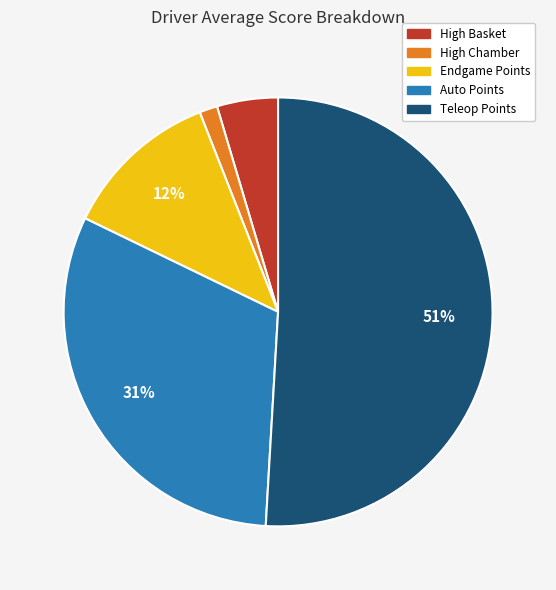

Combined, do High Chamber and Teleop Points account for over 50%?

Yes